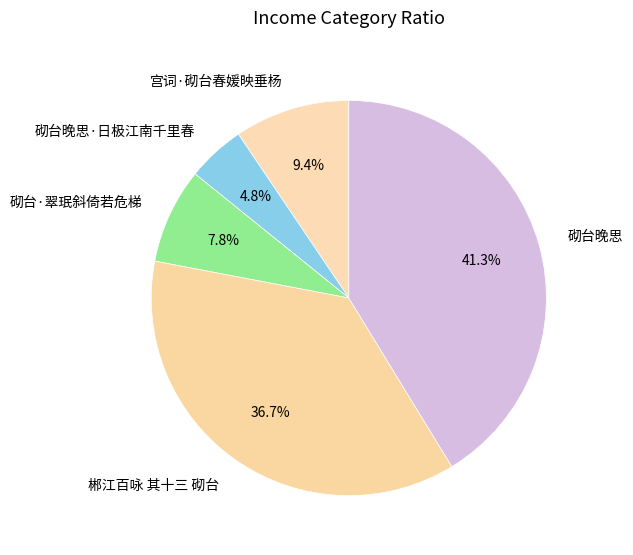

Between 郴江百咏 其十三 砌台 and 砌台·翠珉斜倚若危梯, which is larger?

郴江百咏 其十三 砌台